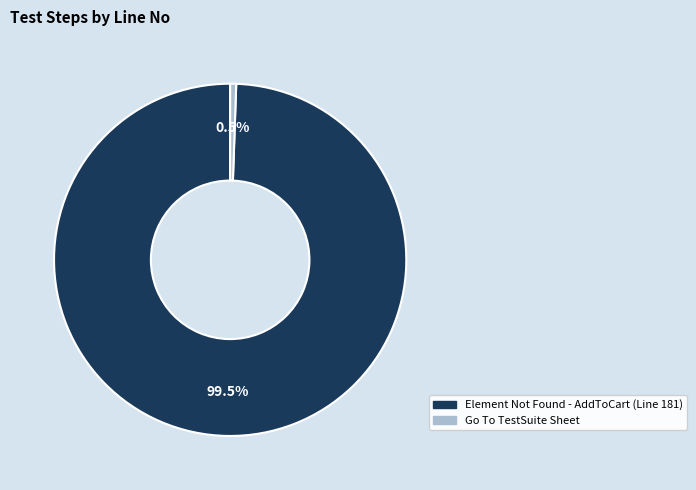

Combined, what portion of the pie is Element Not Found - AddToCart (Line 181) and Go To TestSuite Sheet?

100.0%